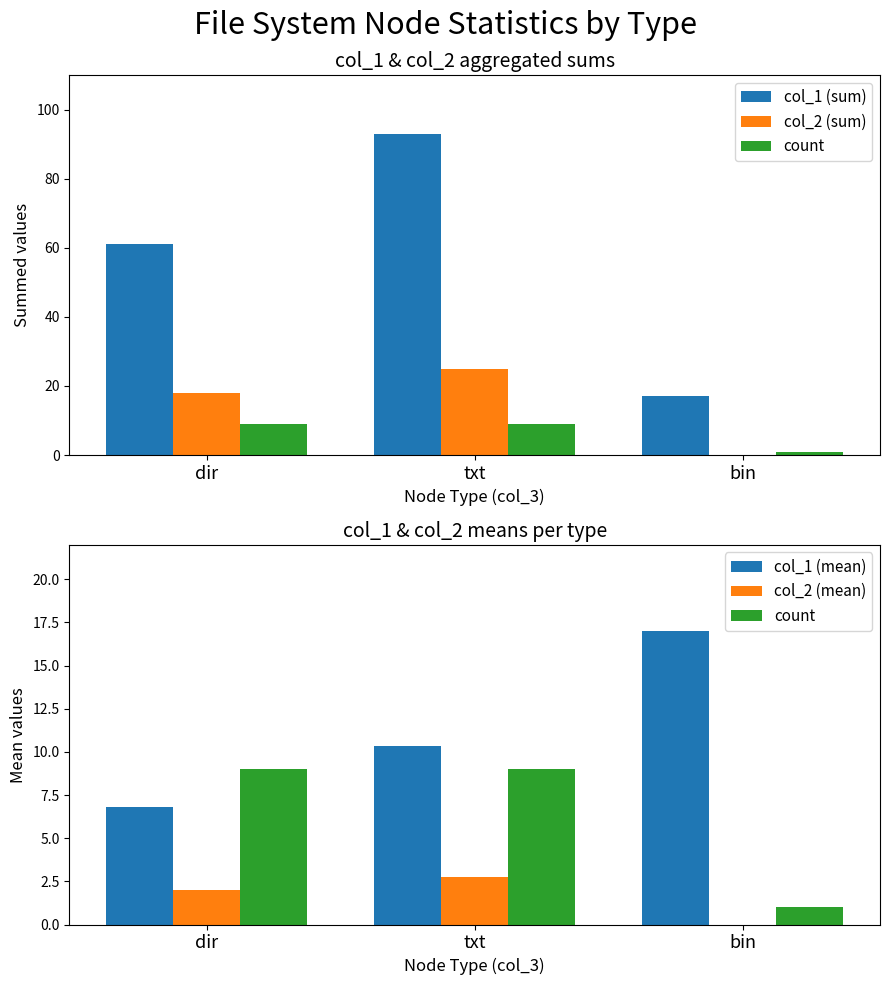

What is the label of the 2nd bar from the left?

txt